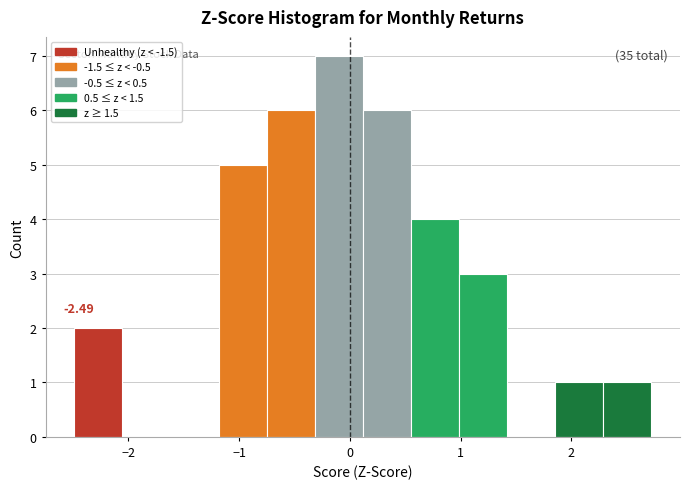

Which range on the x-axis has the tallest bar?

-0.3 to 0.1